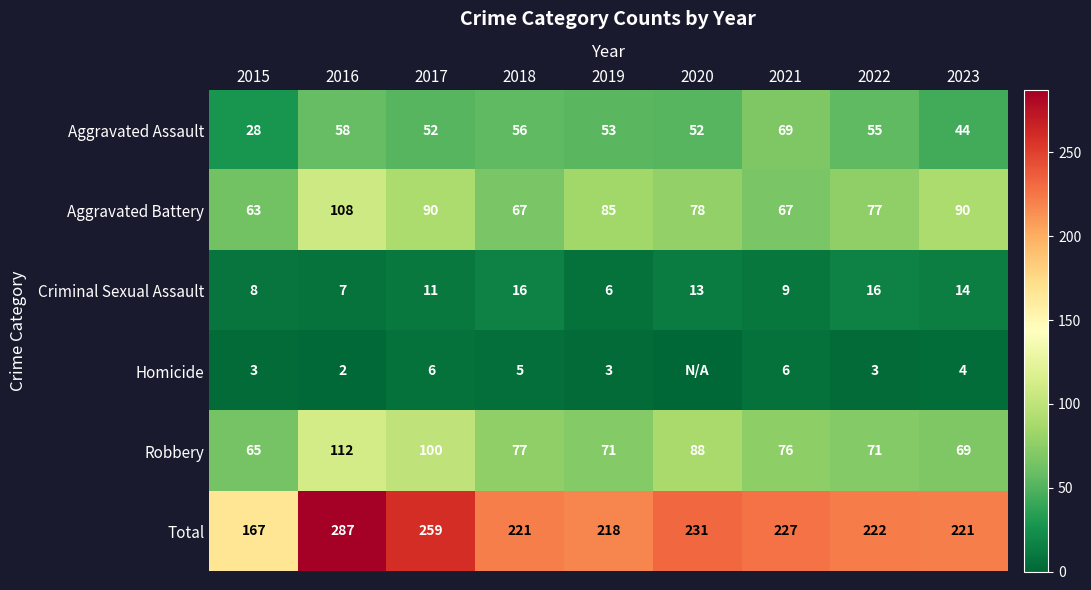

Rank the series at 2023 from highest to lowest value.

Total, Aggravated Battery, Robbery, Aggravated Assault, Criminal Sexual Assault, Homicide